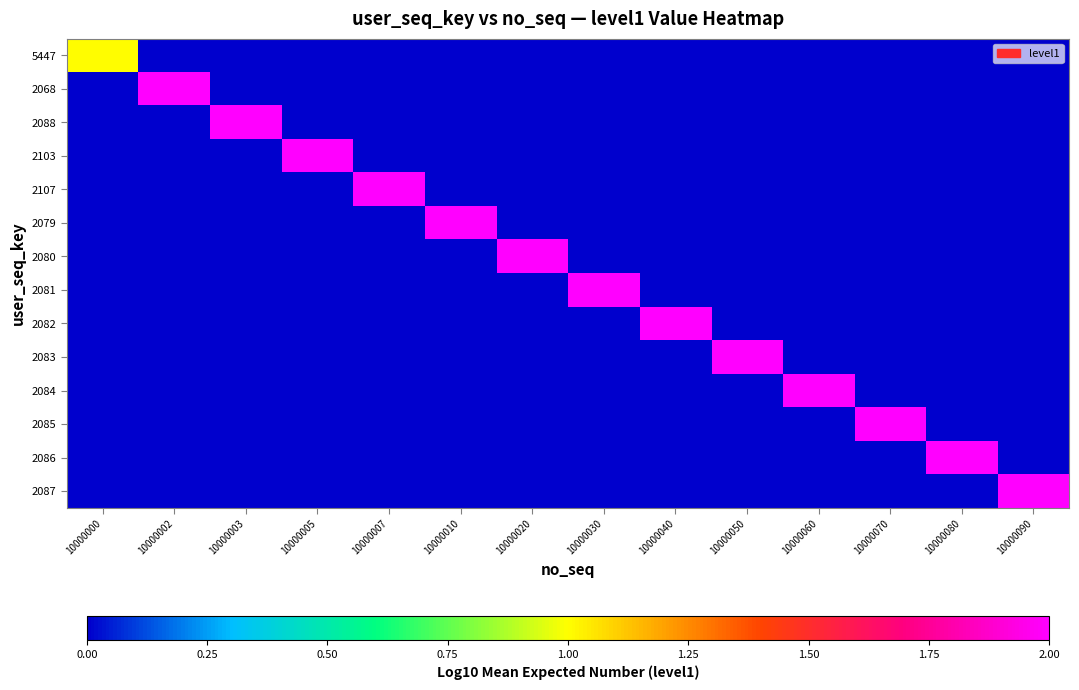

Reading right to left, what are all the values shown in this chart?

5447: 10000090=0	10000080=0	10000070=0	10000060=0	10000050=0	10000040=0	10000030=0	10000020=0	10000010=0	10000007=0	10000005=0	10000003=0	10000002=0	10000000=1
2068: 10000090=0	10000080=0	10000070=0	10000060=0	10000050=0	10000040=0	10000030=0	10000020=0	10000010=0	10000007=0	10000005=0	10000003=0	10000002=2	10000000=0
2088: 10000090=0	10000080=0	10000070=0	10000060=0	10000050=0	10000040=0	10000030=0	10000020=0	10000010=0	10000007=0	10000005=0	10000003=2	10000002=0	10000000=0
2103: 10000090=0	10000080=0	10000070=0	10000060=0	10000050=0	10000040=0	10000030=0	10000020=0	10000010=0	10000007=0	10000005=2	10000003=0	10000002=0	10000000=0
2107: 10000090=0	10000080=0	10000070=0	10000060=0	10000050=0	10000040=0	10000030=0	10000020=0	10000010=0	10000007=2	10000005=0	10000003=0	10000002=0	10000000=0
2079: 10000090=0	10000080=0	10000070=0	10000060=0	10000050=0	10000040=0	10000030=0	10000020=0	10000010=2	10000007=0	10000005=0	10000003=0	10000002=0	10000000=0
2080: 10000090=0	10000080=0	10000070=0	10000060=0	10000050=0	10000040=0	10000030=0	10000020=2	10000010=0	10000007=0	10000005=0	10000003=0	10000002=0	10000000=0
2081: 10000090=0	10000080=0	10000070=0	10000060=0	10000050=0	10000040=0	10000030=2	10000020=0	10000010=0	10000007=0	10000005=0	10000003=0	10000002=0	10000000=0
2082: 10000090=0	10000080=0	10000070=0	10000060=0	10000050=0	10000040=2	10000030=0	10000020=0	10000010=0	10000007=0	10000005=0	10000003=0	10000002=0	10000000=0
2083: 10000090=0	10000080=0	10000070=0	10000060=0	10000050=2	10000040=0	10000030=0	10000020=0	10000010=0	10000007=0	10000005=0	10000003=0	10000002=0	10000000=0
2084: 10000090=0	10000080=0	10000070=0	10000060=2	10000050=0	10000040=0	10000030=0	10000020=0	10000010=0	10000007=0	10000005=0	10000003=0	10000002=0	10000000=0
2085: 10000090=0	10000080=0	10000070=2	10000060=0	10000050=0	10000040=0	10000030=0	10000020=0	10000010=0	10000007=0	10000005=0	10000003=0	10000002=0	10000000=0
2086: 10000090=0	10000080=2	10000070=0	10000060=0	10000050=0	10000040=0	10000030=0	10000020=0	10000010=0	10000007=0	10000005=0	10000003=0	10000002=0	10000000=0
2087: 10000090=2	10000080=0	10000070=0	10000060=0	10000050=0	10000040=0	10000030=0	10000020=0	10000010=0	10000007=0	10000005=0	10000003=0	10000002=0	10000000=0